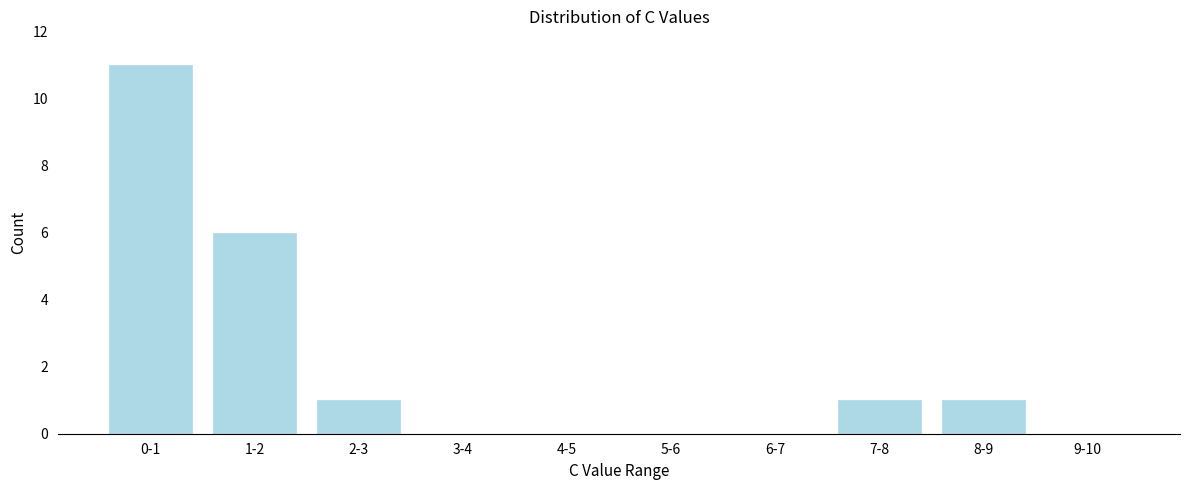

Reading left to right, extract all data points from this chart.

0-1=11	1-2=6	2-3=1	3-4=0	4-5=0	5-6=0	6-7=0	7-8=1	8-9=1	9-10=0